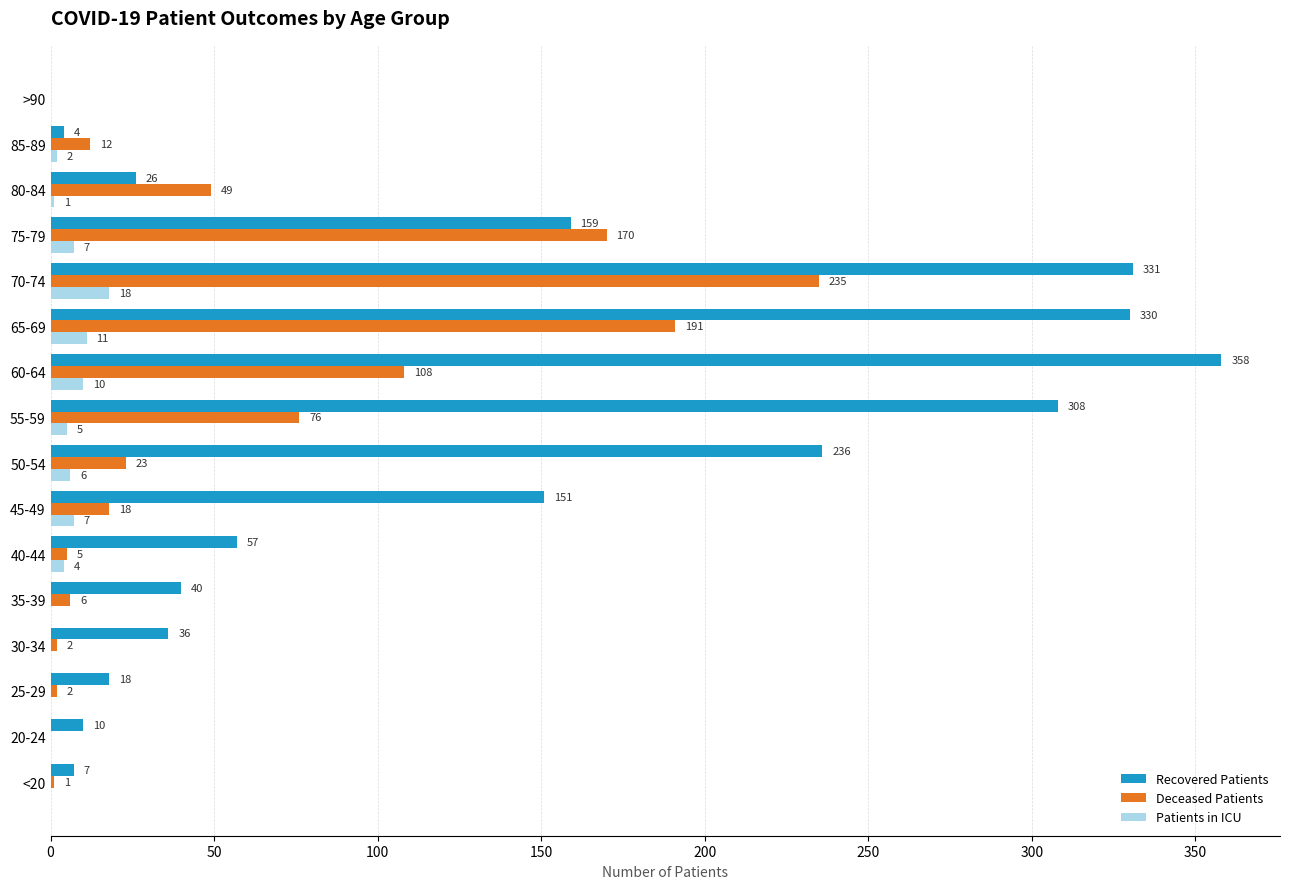

At which category does the chart reach its peak across all series?

60-64